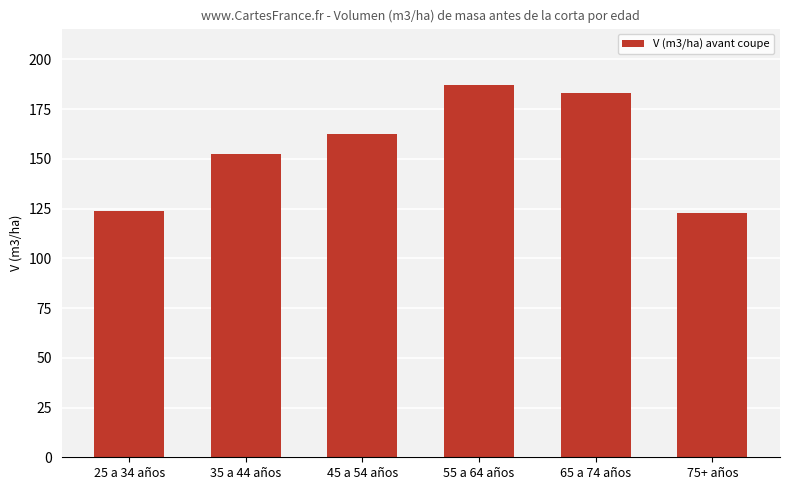

What is the greatest value displayed?

187.4